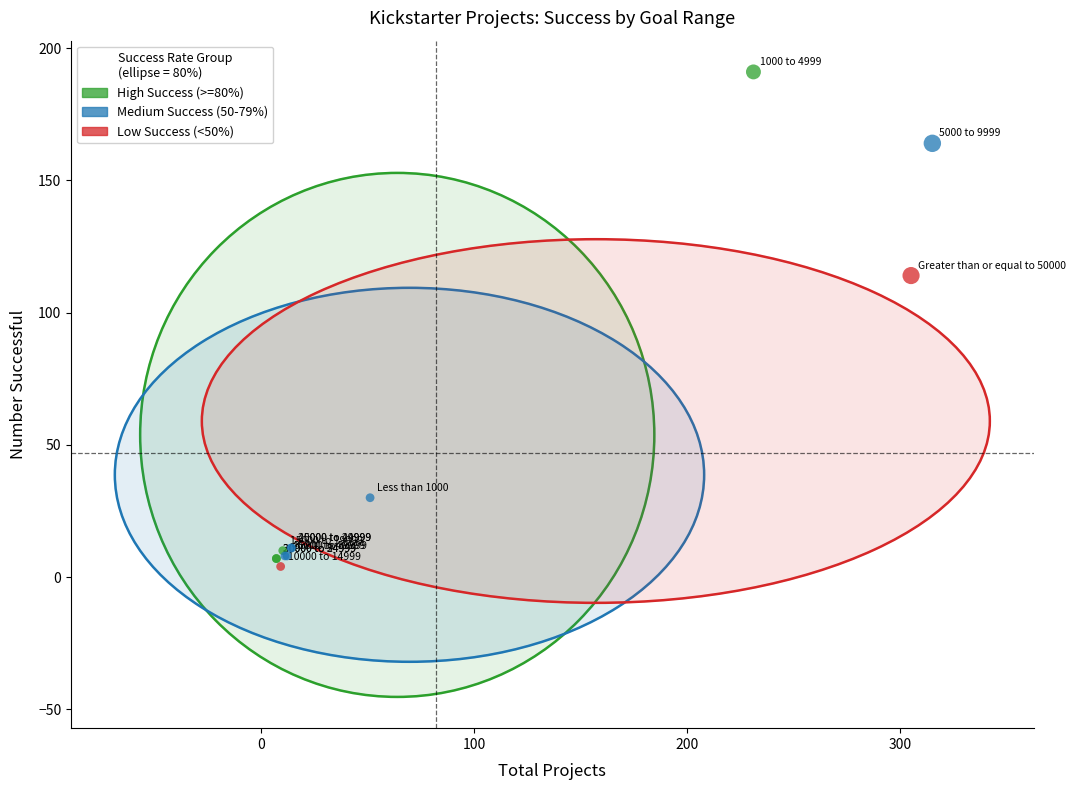

What are all the series names shown in the legend?

High Success (>=80%), Medium Success (50-79%), Low Success (<50%)